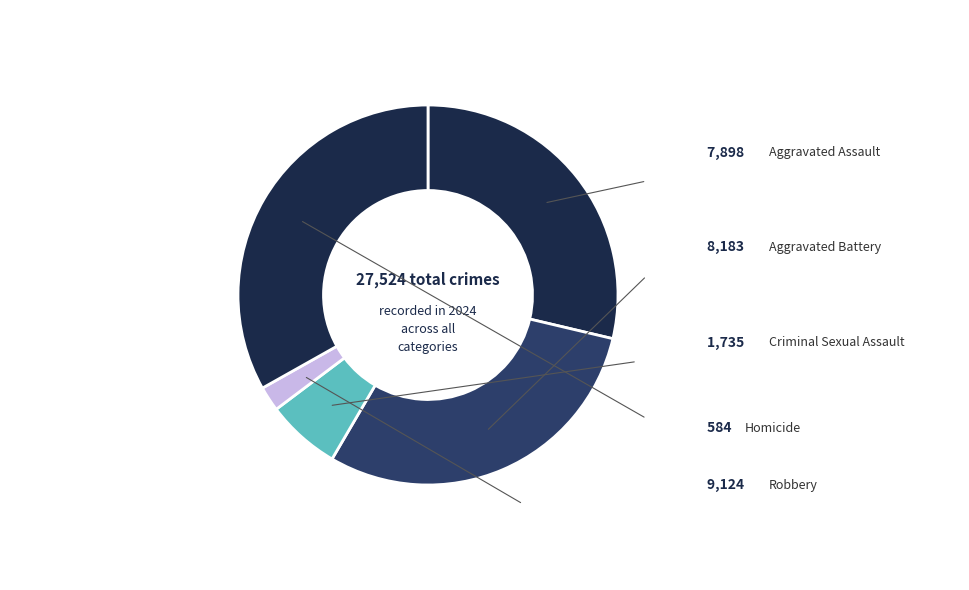

Rank the categories by value from highest to lowest.

Robbery, Aggravated Battery, Aggravated Assault, Criminal Sexual Assault, Homicide